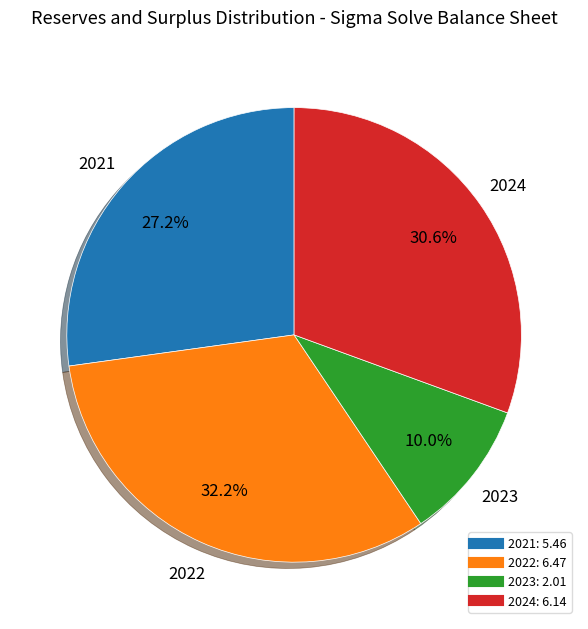

Does 2024 represent more than half of the total?

No